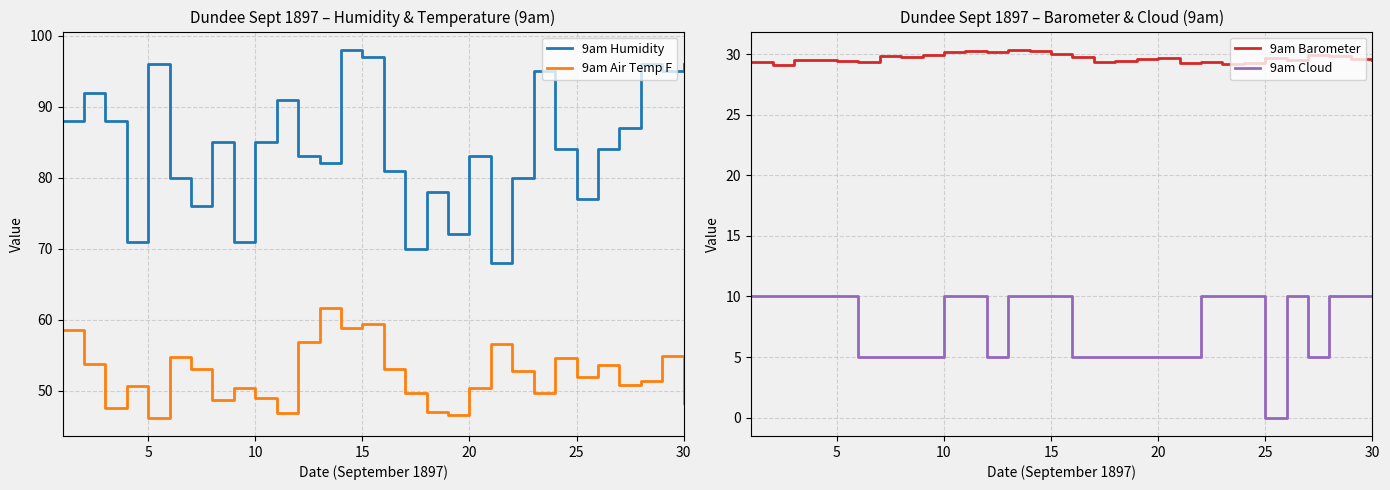

True or false: 9am Cloud and 9am Barometer cross at least once.

False